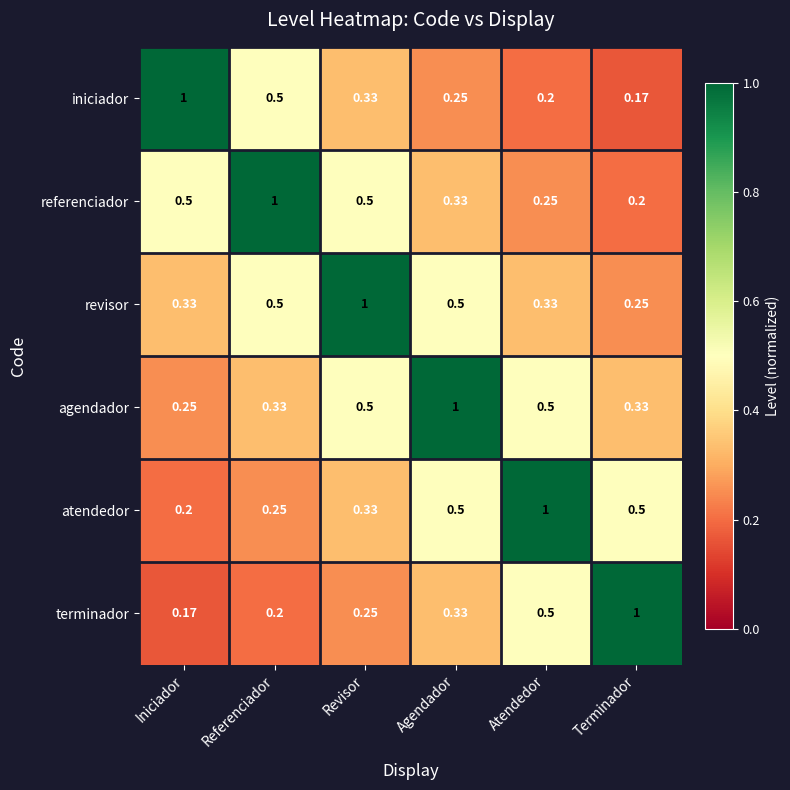

At which label is revisor closest to 0?

Terminador